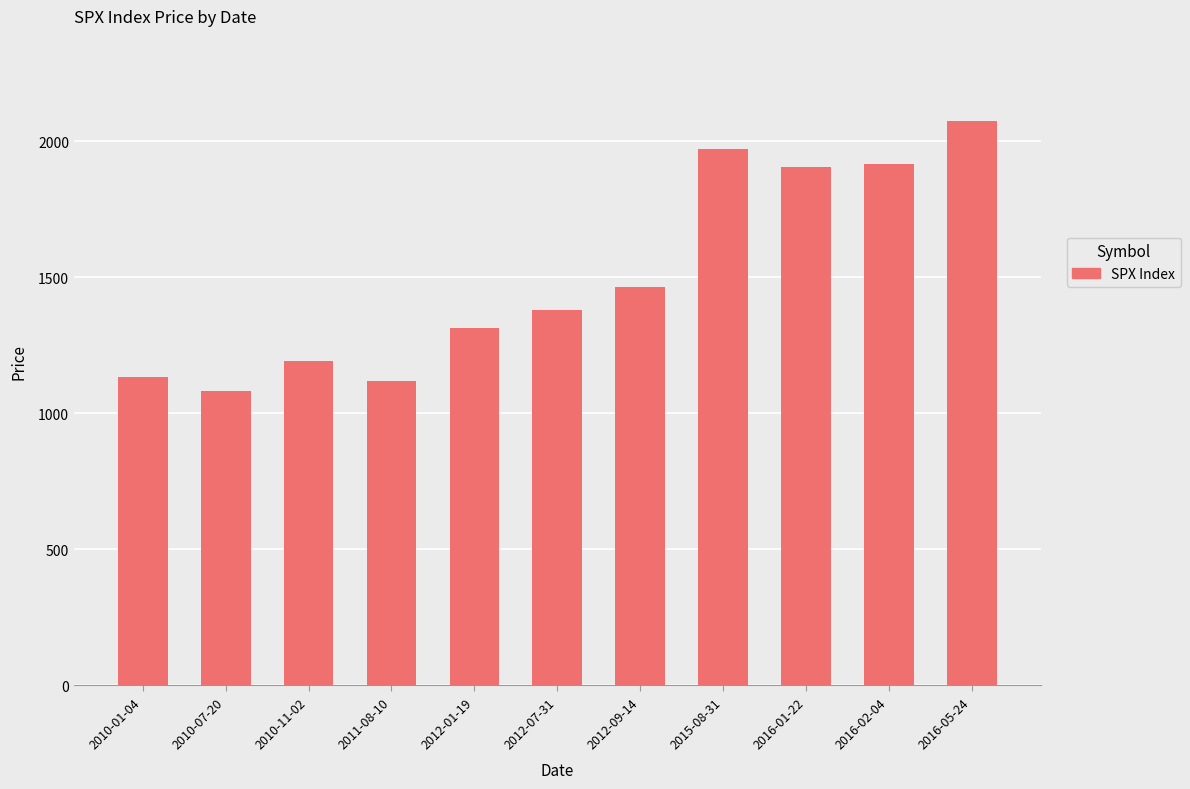

What is the difference between the maximum and minimum values?

992.6